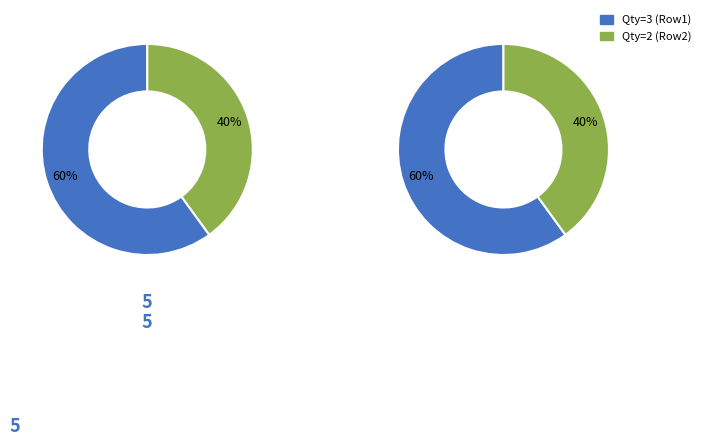

How much of the chart is everything except Qty=2?

60.0%